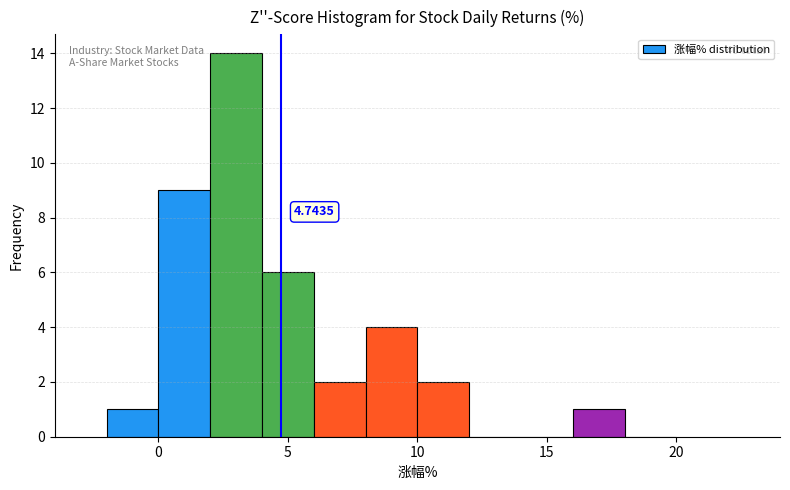

Which range on the x-axis has the tallest bar?

2 to 4